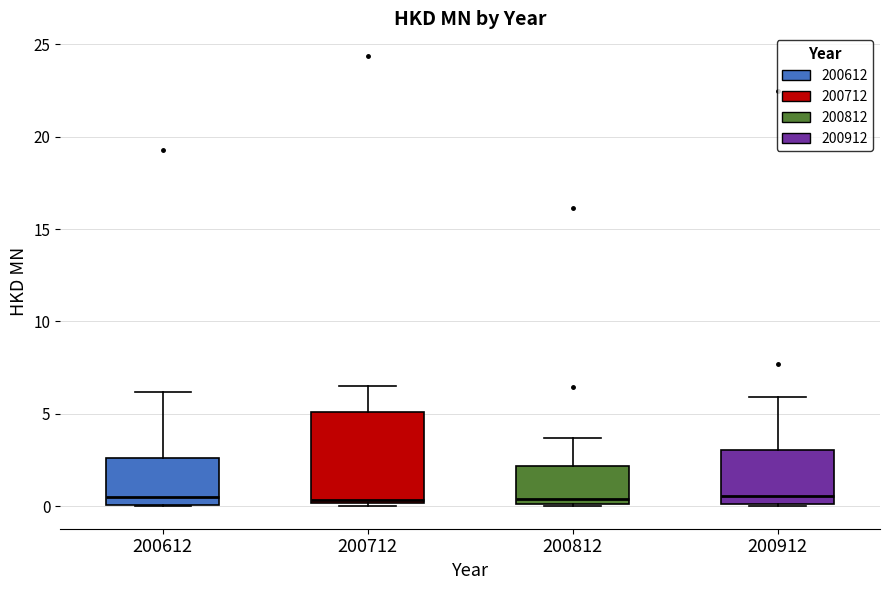

Where does the upper whisker of the box at x = 200712 end on the y-axis? The values are not printed on the chart, so give them approximately, as read against the axis.

6.5